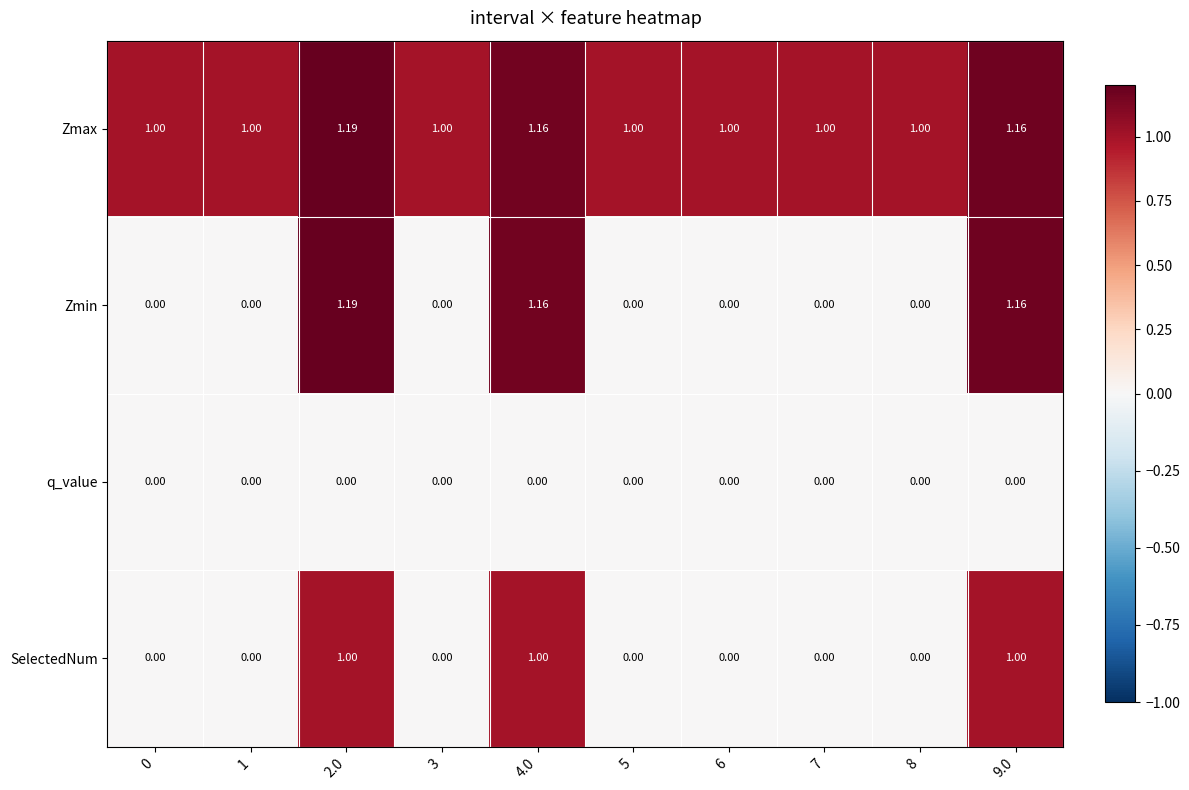

Which series has the largest total across all categories?

Zmax